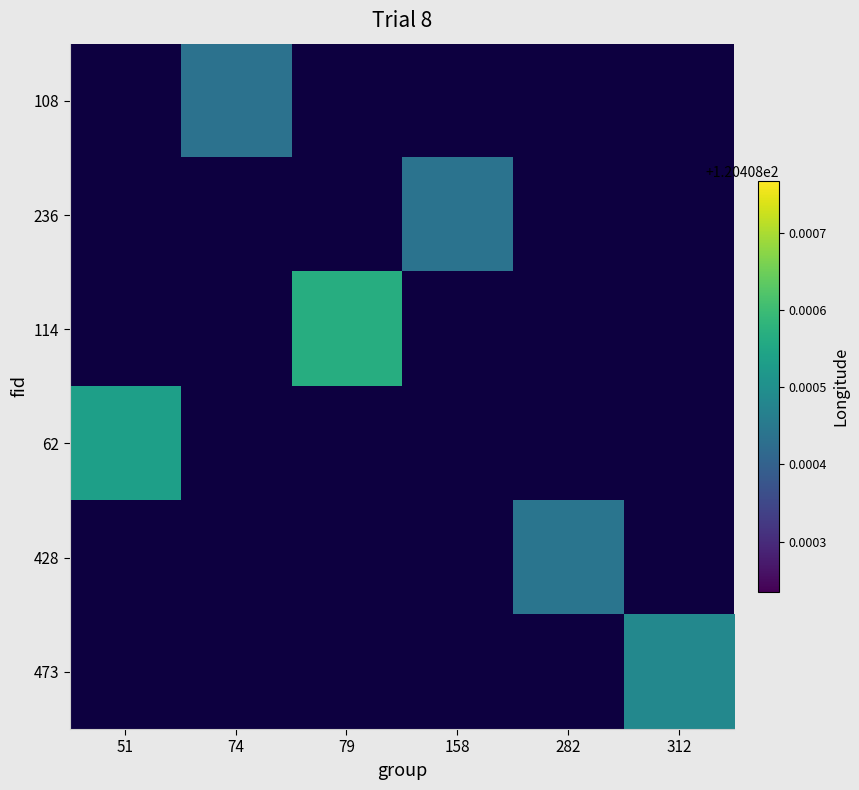

How many positive values does the 473 series have?

1